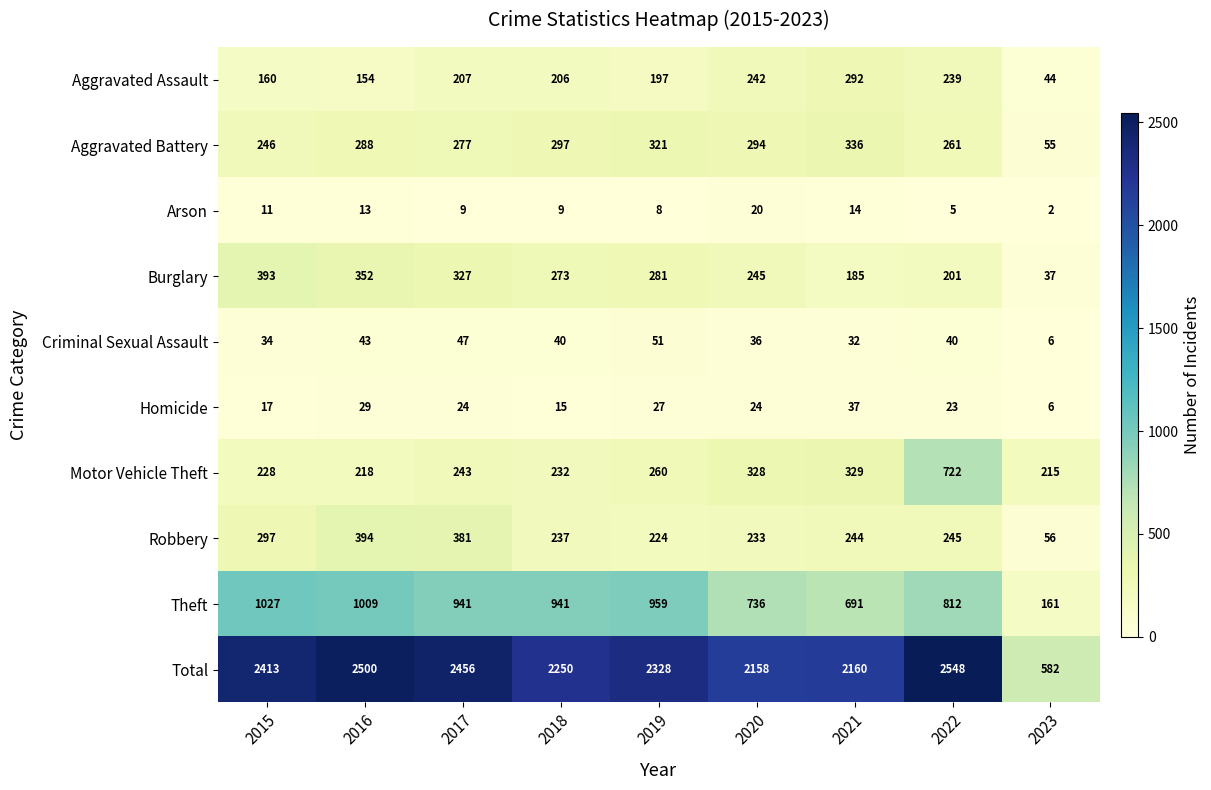

What is the greatest value displayed?

2548